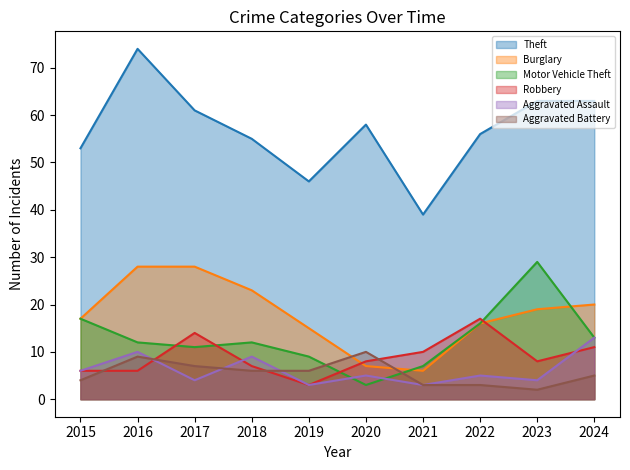

What is the highest value of the Motor Vehicle Theft series?

29